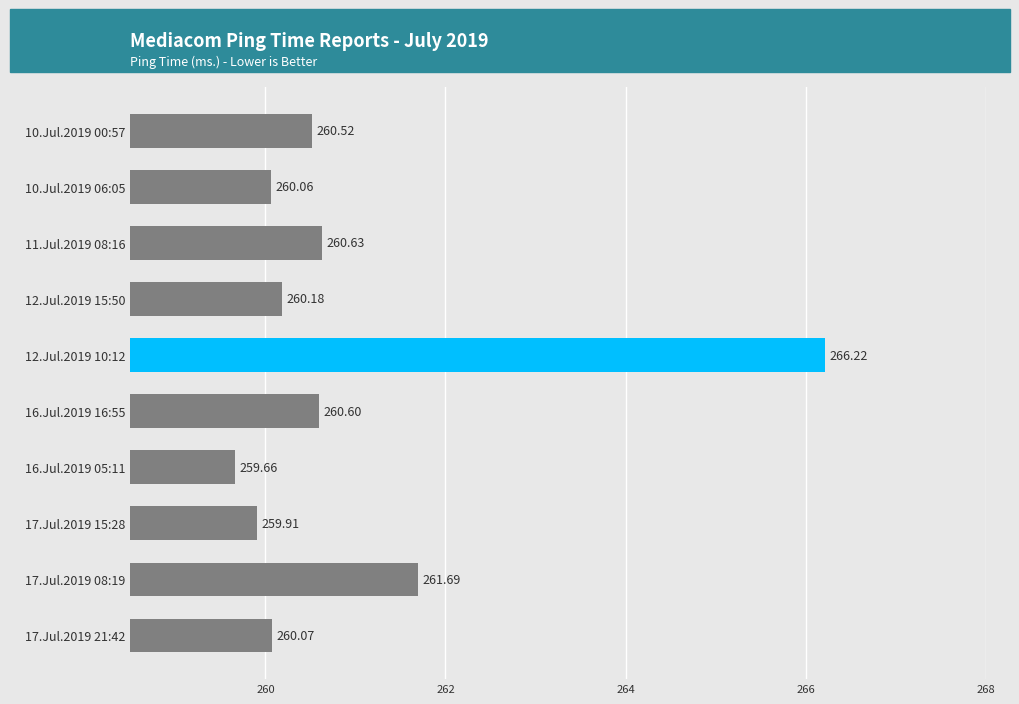

What is the minimum value shown in the chart?

259.7